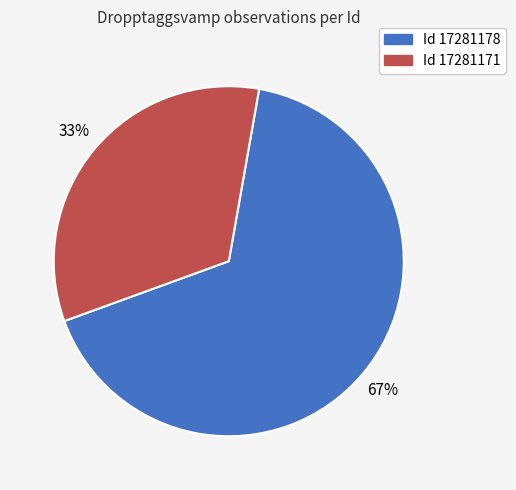

To the nearest percent, what is the average slice percentage?

50%